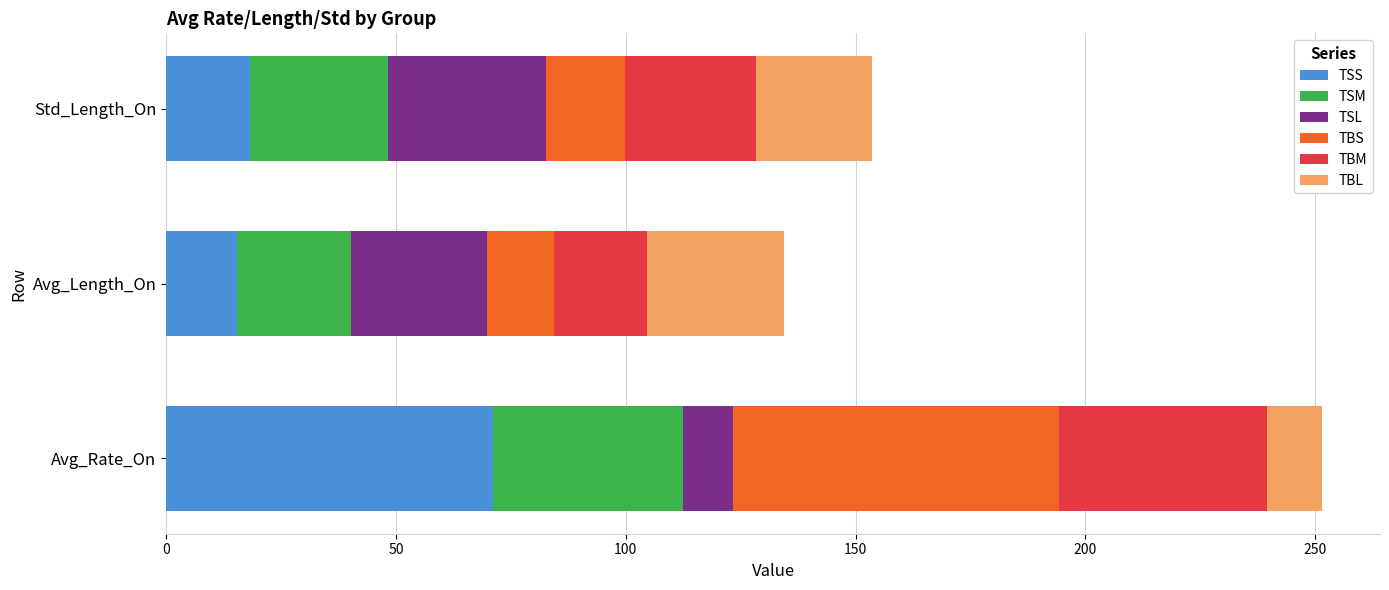

At which label does TSS reach its peak?

Avg_Rate_On